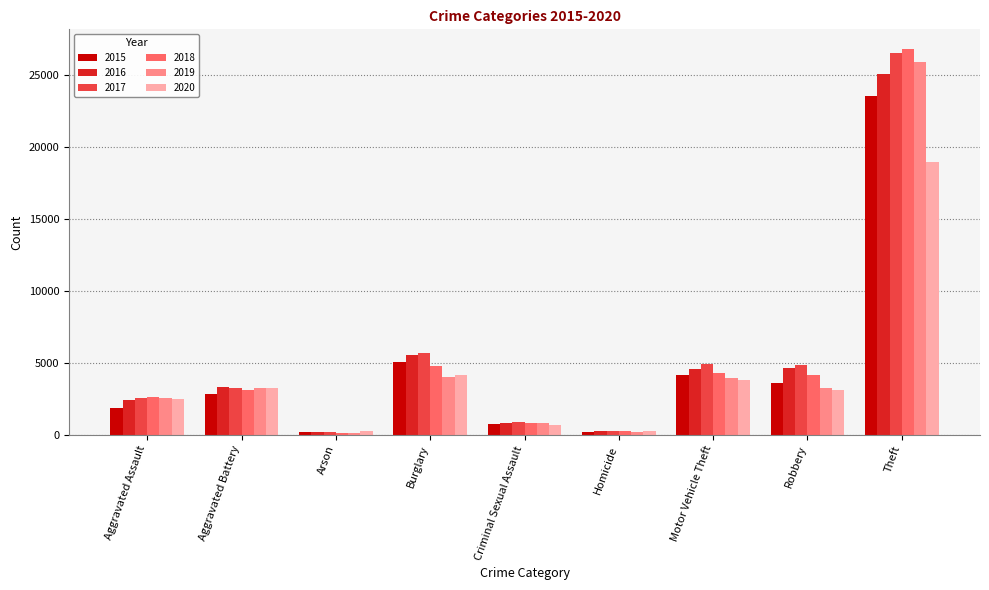

Rank the series by their maximum value, from highest to lowest.

2018, 2017, 2019, 2016, 2015, 2020